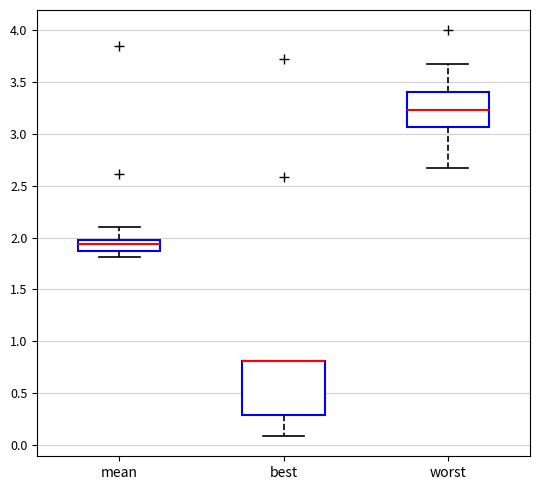

Which box is the tallest, from its lower edge to its upper edge?

best